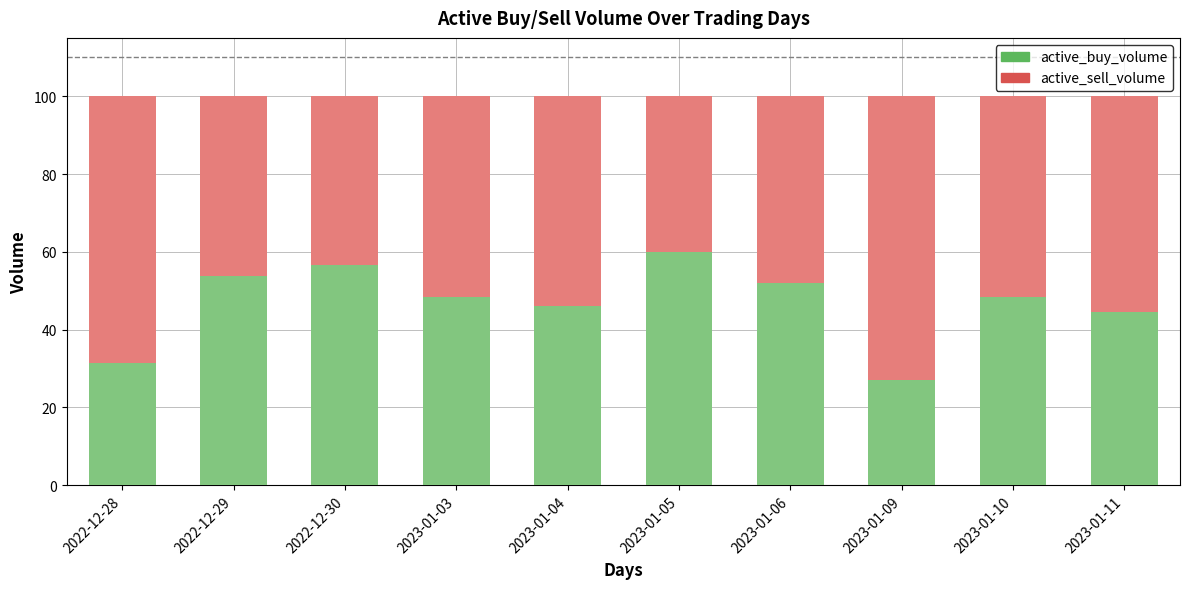

Where is active_buy_volume nearest to the value 43?

2023-01-11